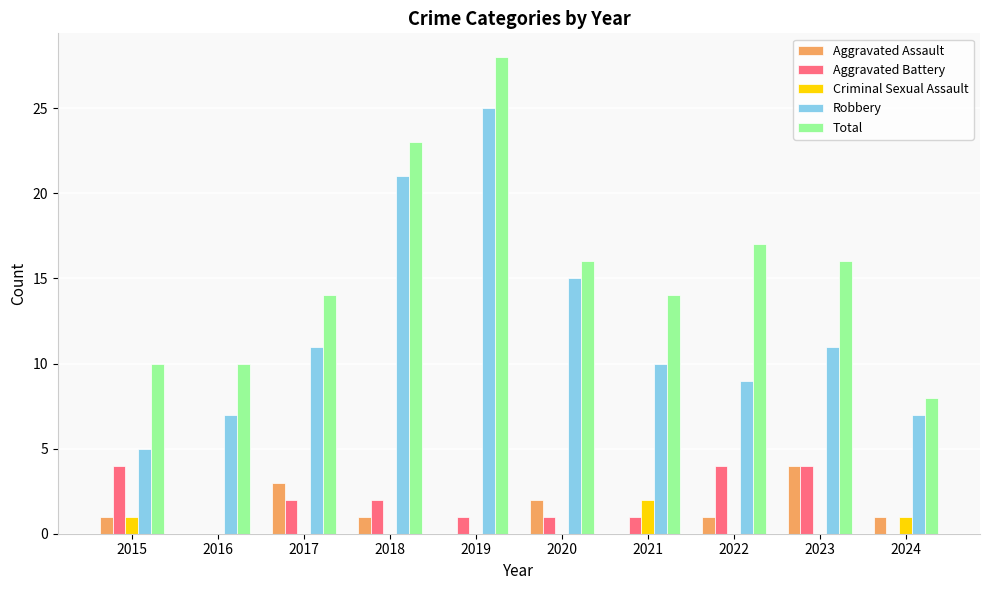

True or false: Aggravated Assault has a value of -1 at 2021.

False